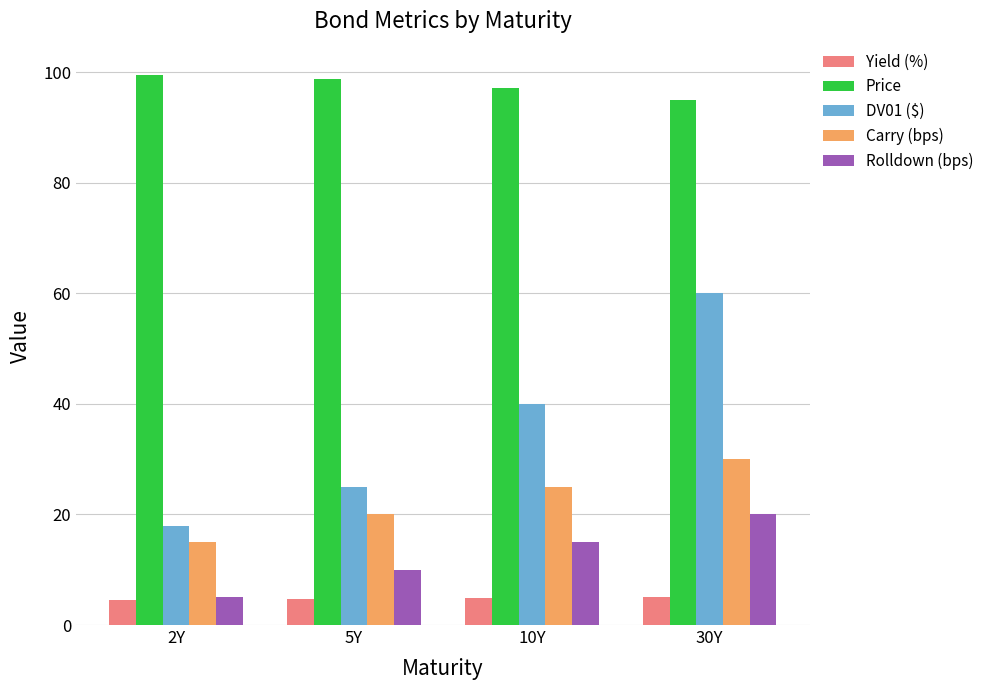

Which series has the largest total across all categories?

Price